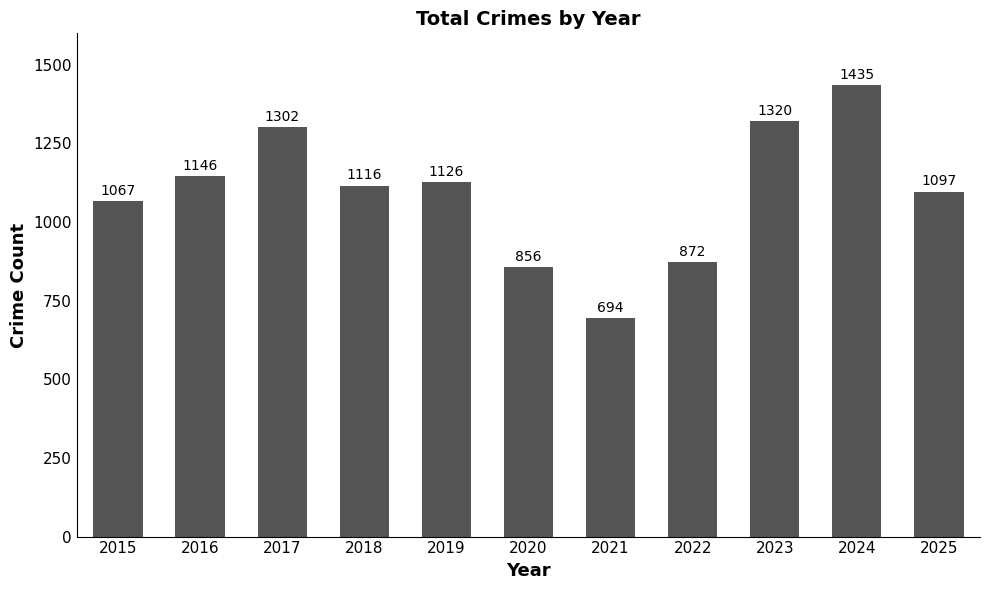

What is the smallest value displayed?

694